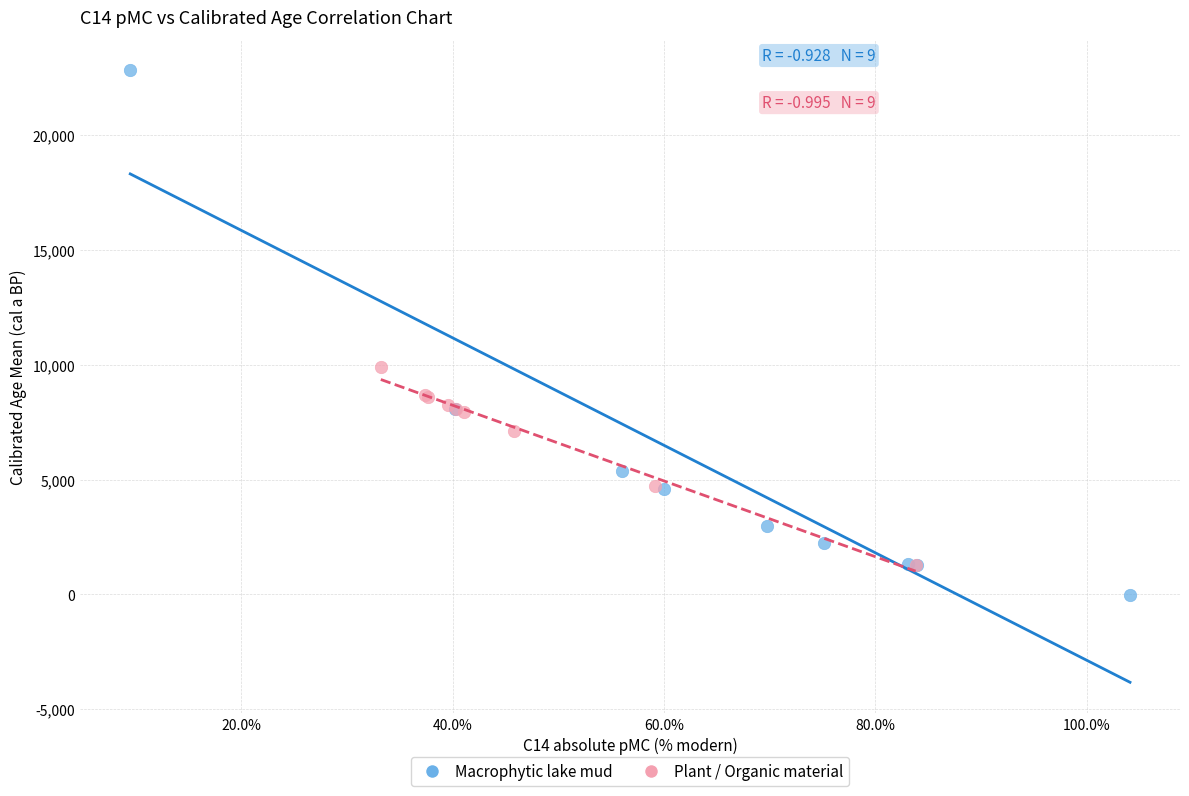

Which series contains the highest Y value?

Macrophytic lake mud